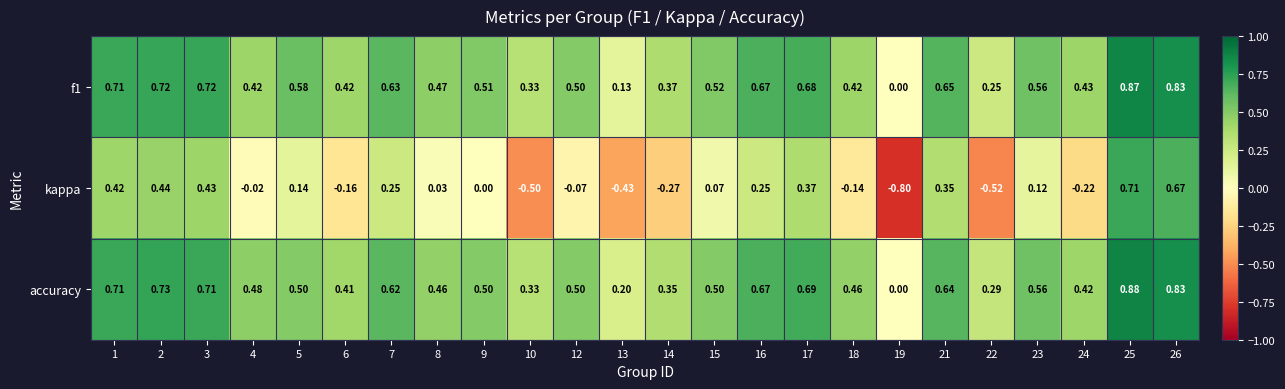

Count the number of categories in the chart.

24